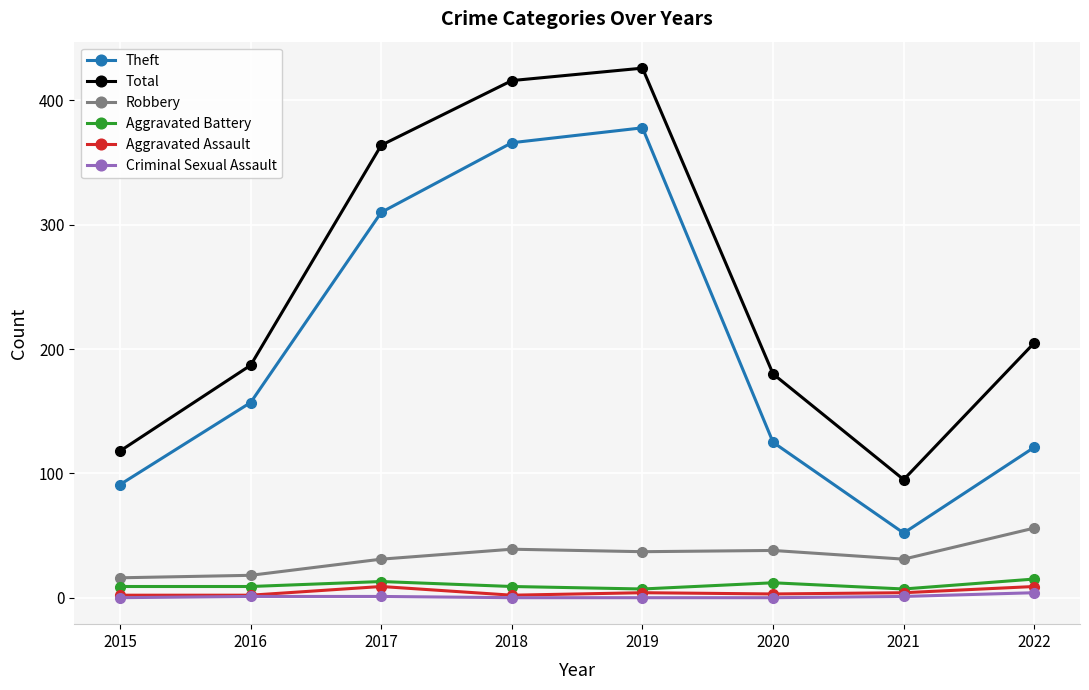

Count the number of data series in this chart.

6